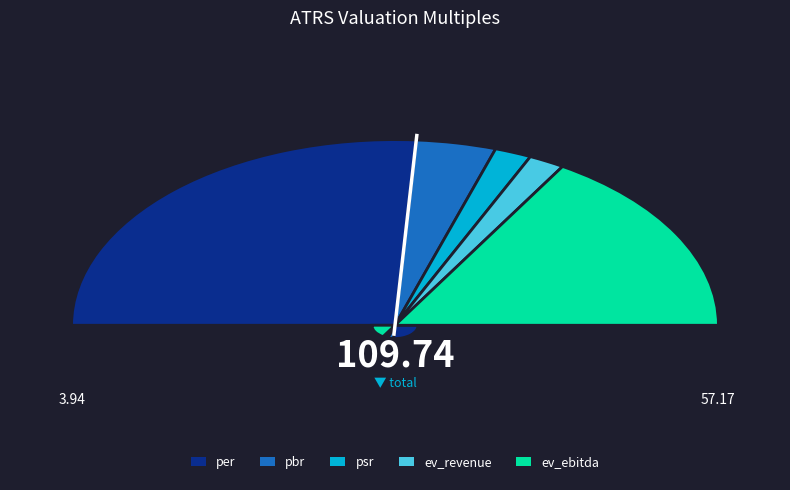

How many slices are in this pie chart?

5